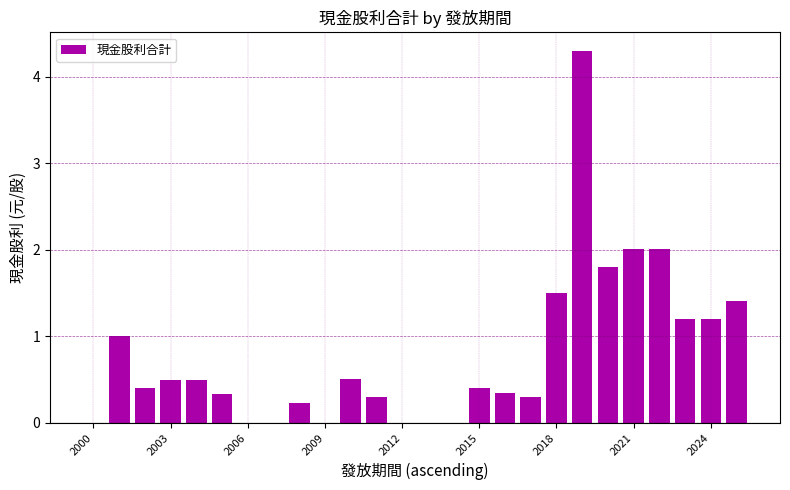

What is the sum of all values?

20.3